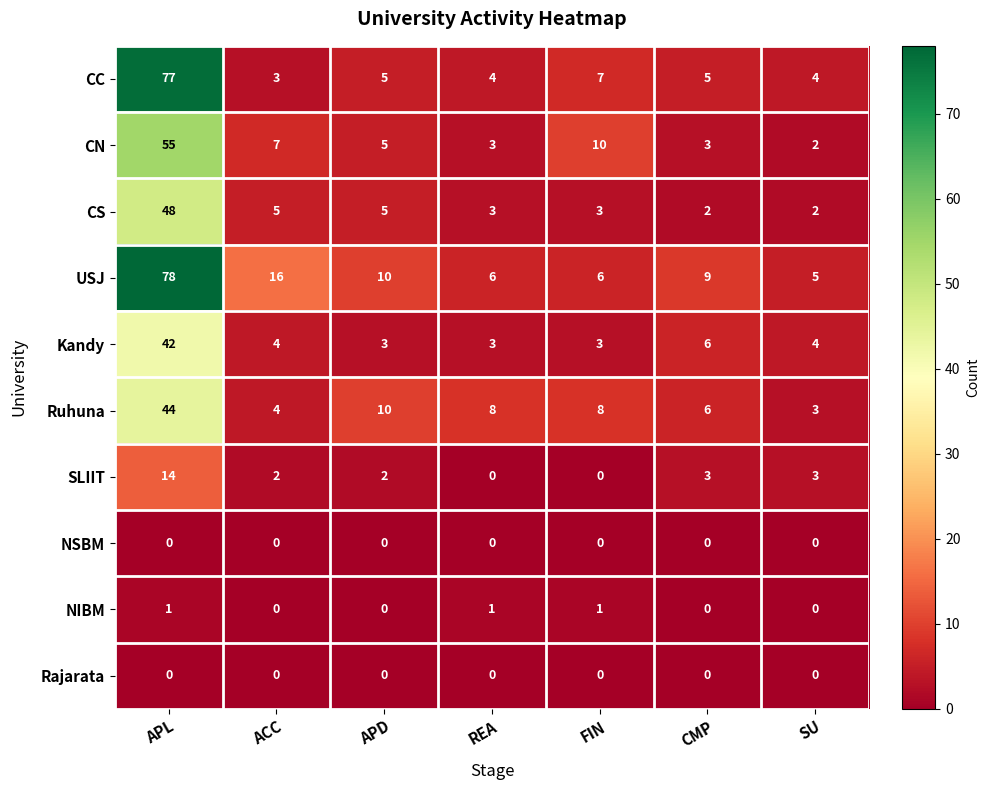

Which series has the largest range (max minus min)?

CC